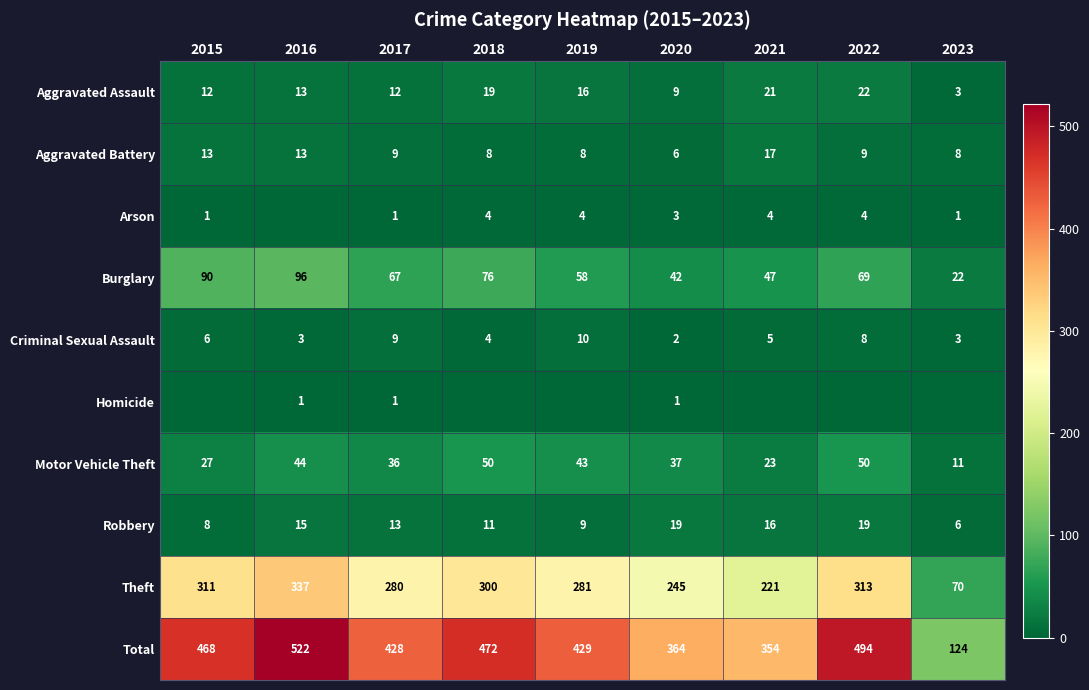

Is the value of Arson at 2018 greater than the value of Theft at 2020?

No